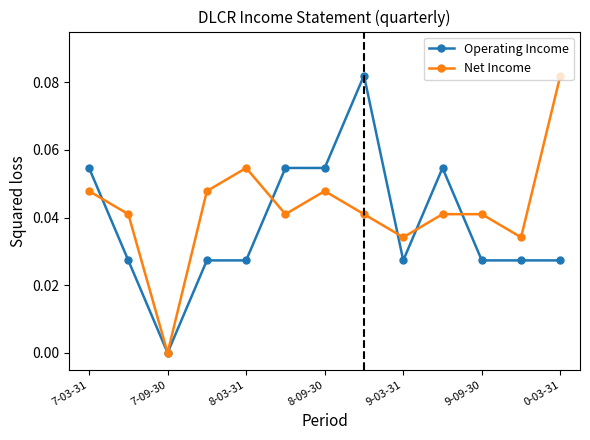

True or false: Operating Income has more than 1 points higher than both neighbors.

True